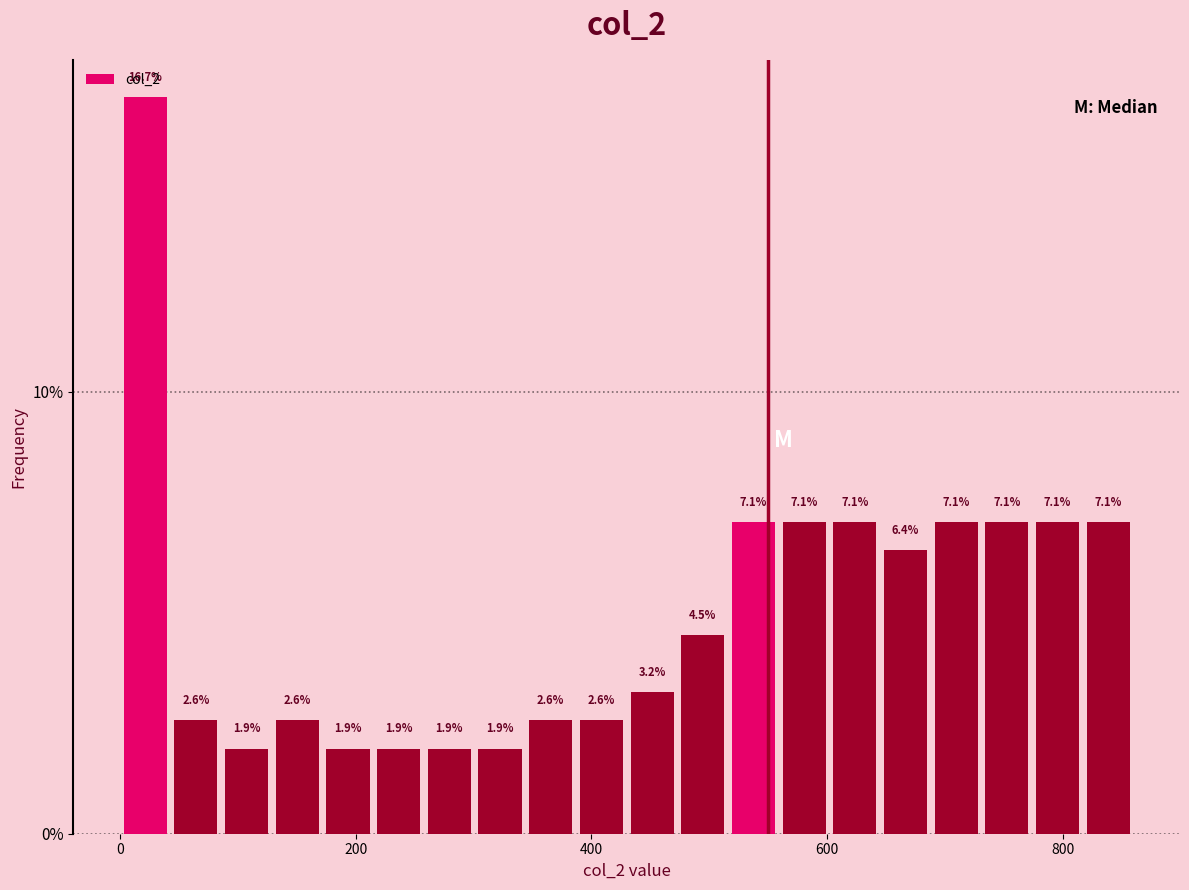

Read against the x-axis, roughly where is the centre of the tallest bar?

20